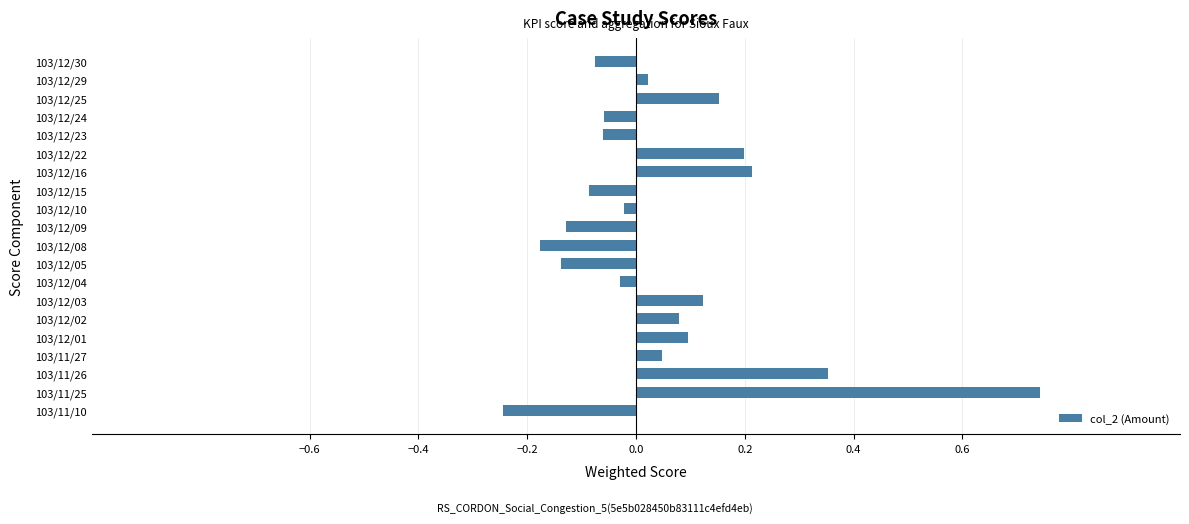

Which category has the lowest value across all series?

103/11/10